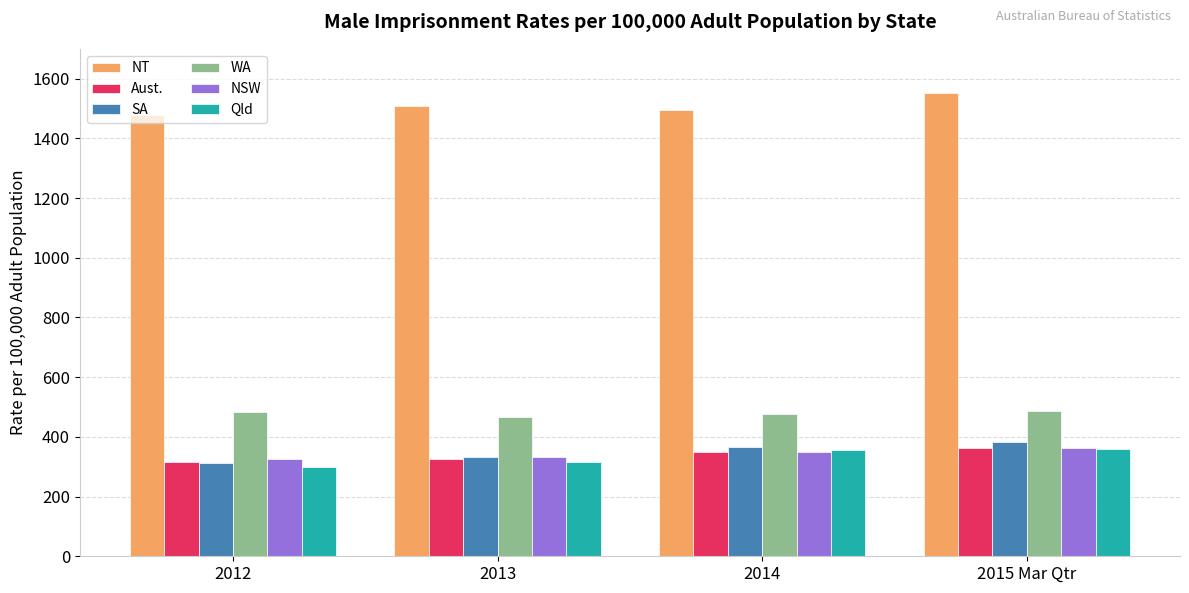

What value does the SA series have at 2013?

332.5